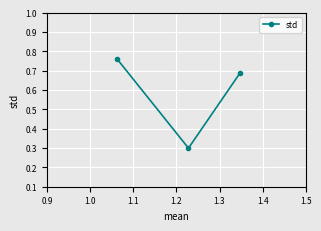

What is the value of the 2nd point from the left?

0.3